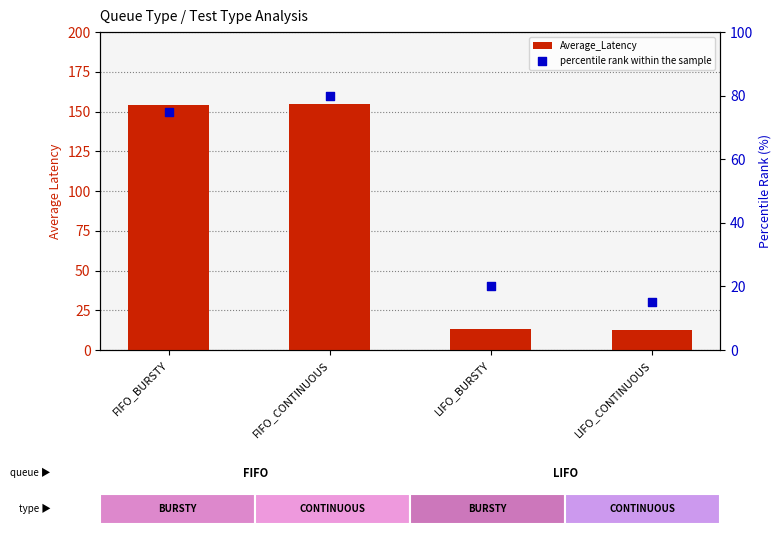

Which series contains the lowest Y value?

Average_Latency